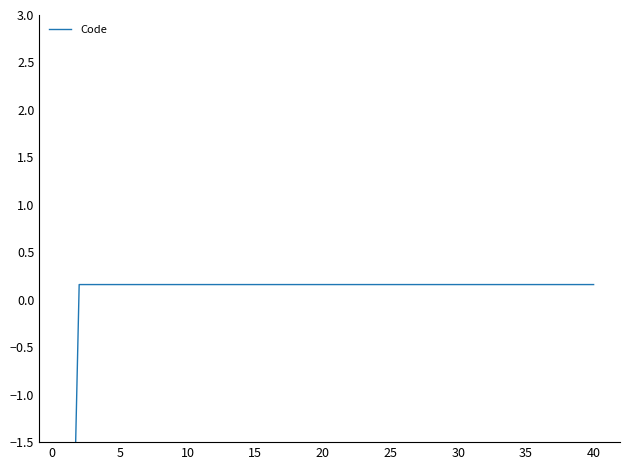

What is the label of the 37th point from the right?

10